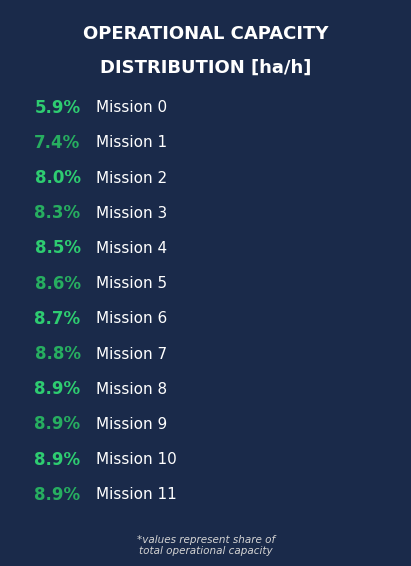

What percentage is the 8 slice, to the nearest percent?

9%